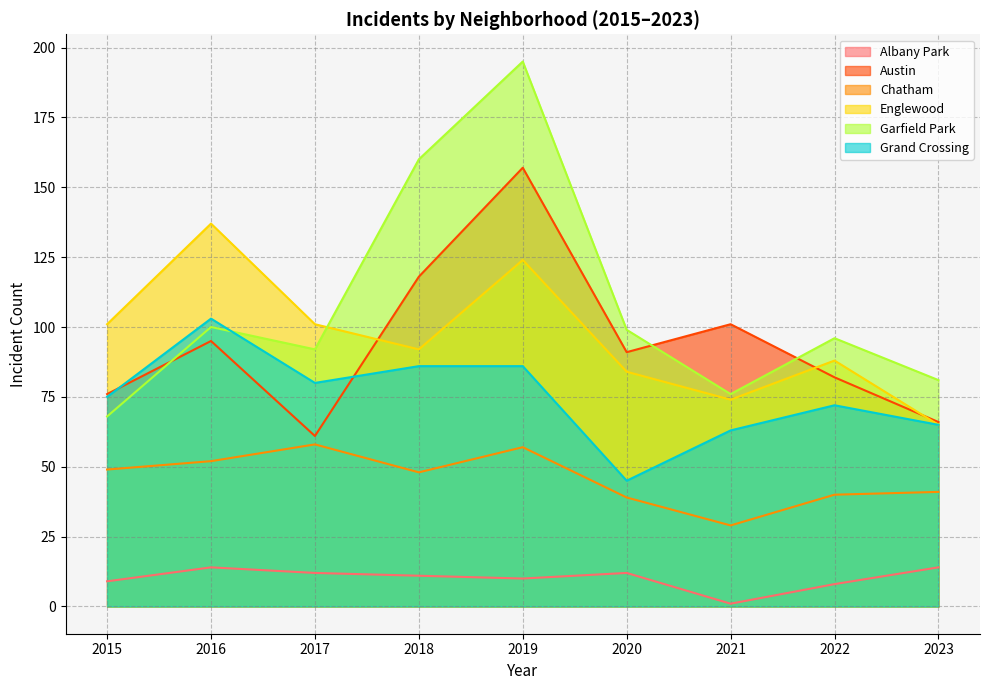

At how many categories does at least one series exceed 107?

3